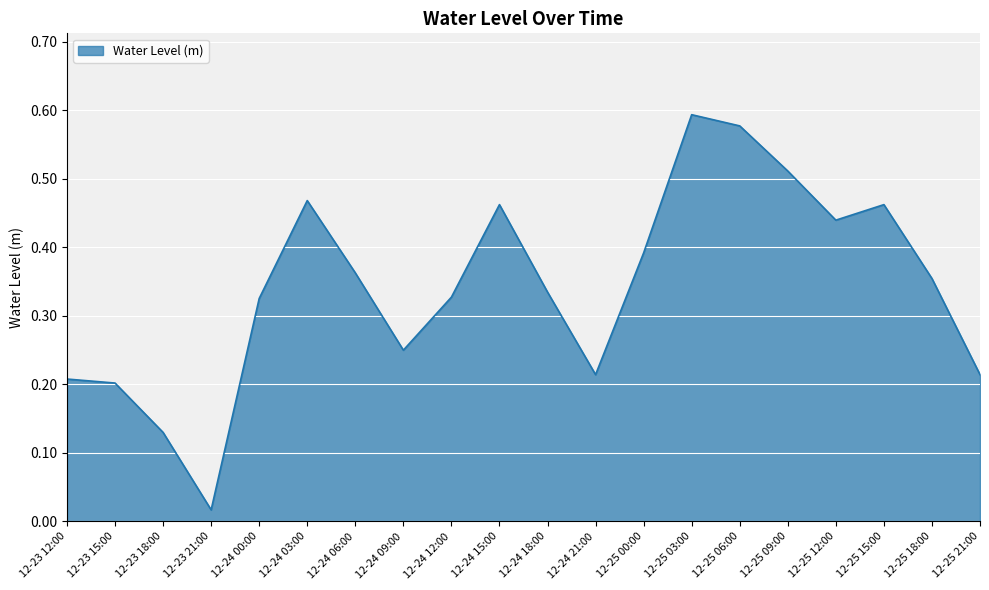

True or false: there are more than 0 points higher than both neighbors.

True